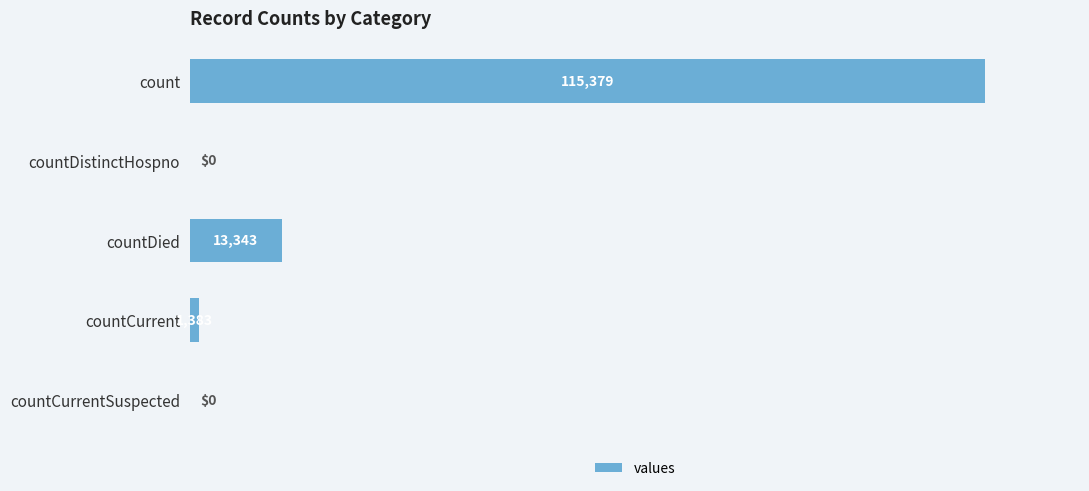

What is the sum of the values at countCurrent and countCurrentSuspected?

1383